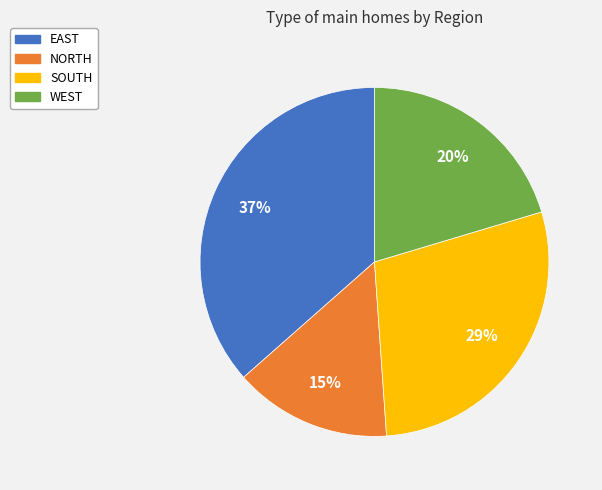

Which has a higher value, WEST or NORTH?

WEST